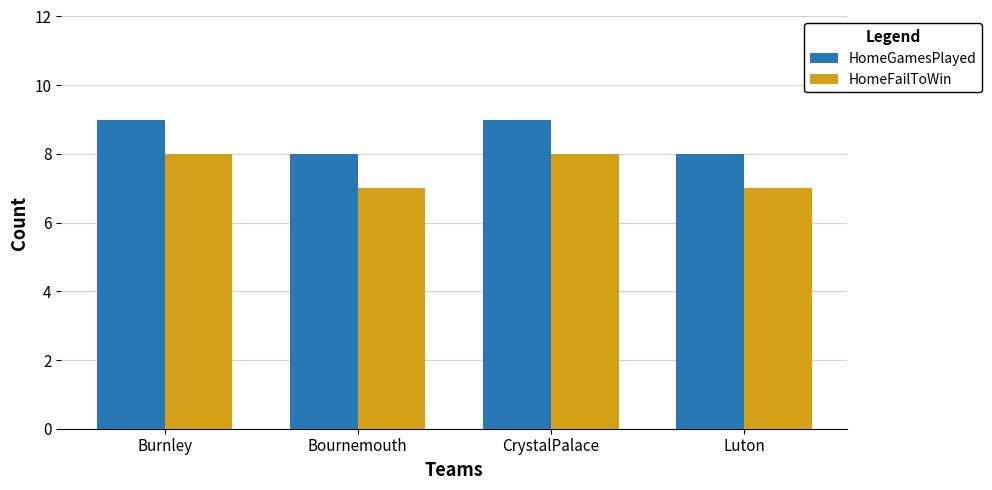

Which series has the largest total across all categories?

HomeGamesPlayed